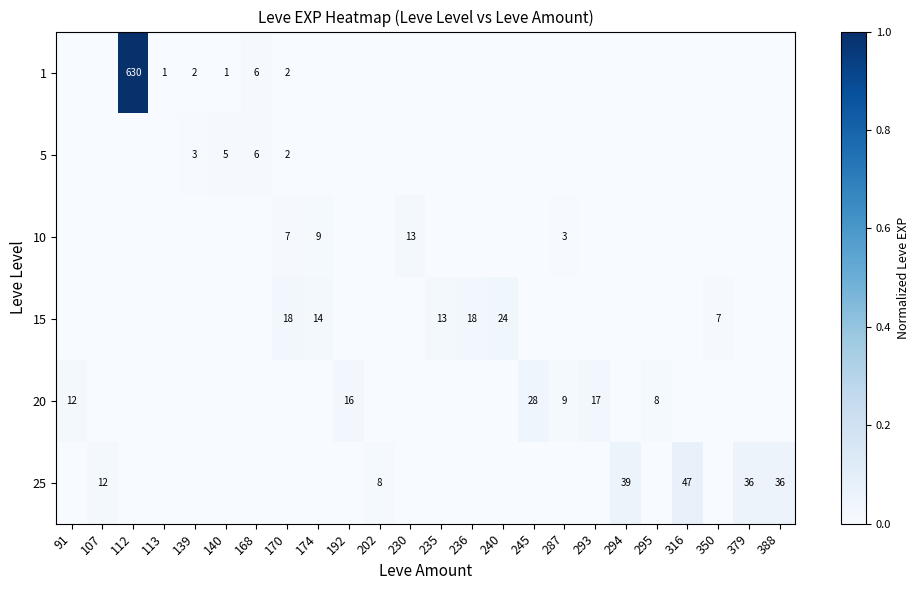

The value of 10 at 287 is 2. True or false?

False